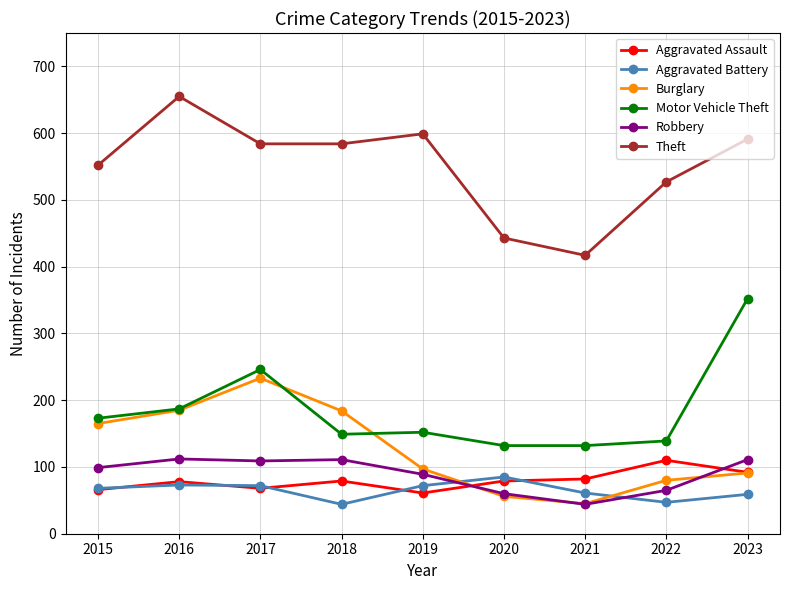

Is it true that Aggravated Battery equals 47 at 2022?

True